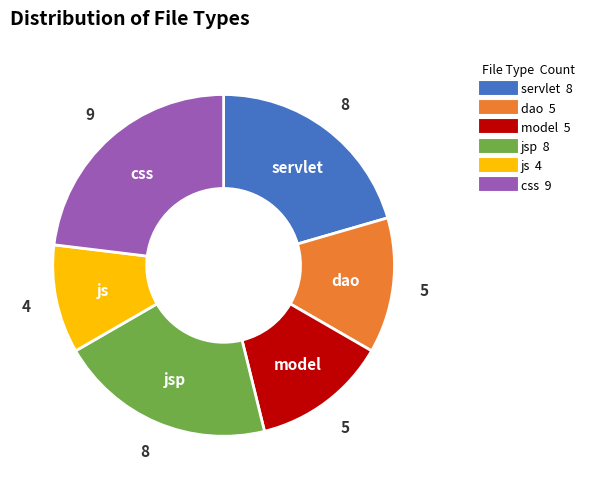

Is there a majority slice in this chart?

No